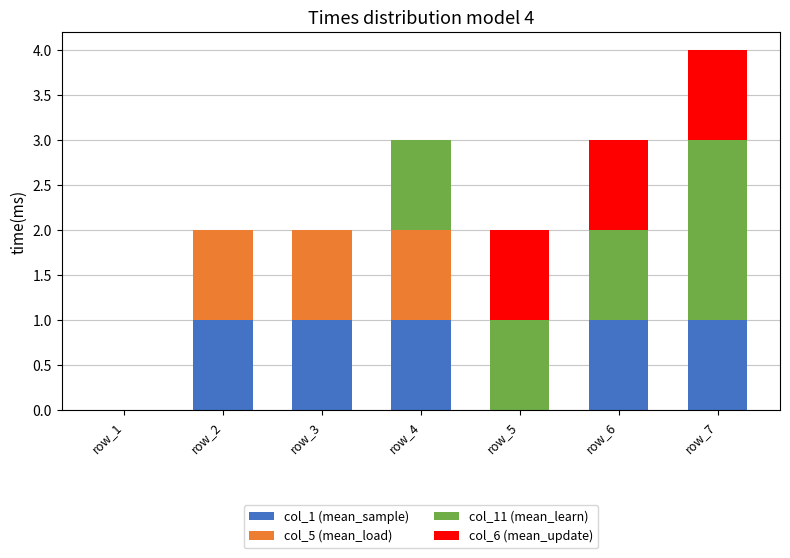

At which category is the sum across all series the highest?

row_7